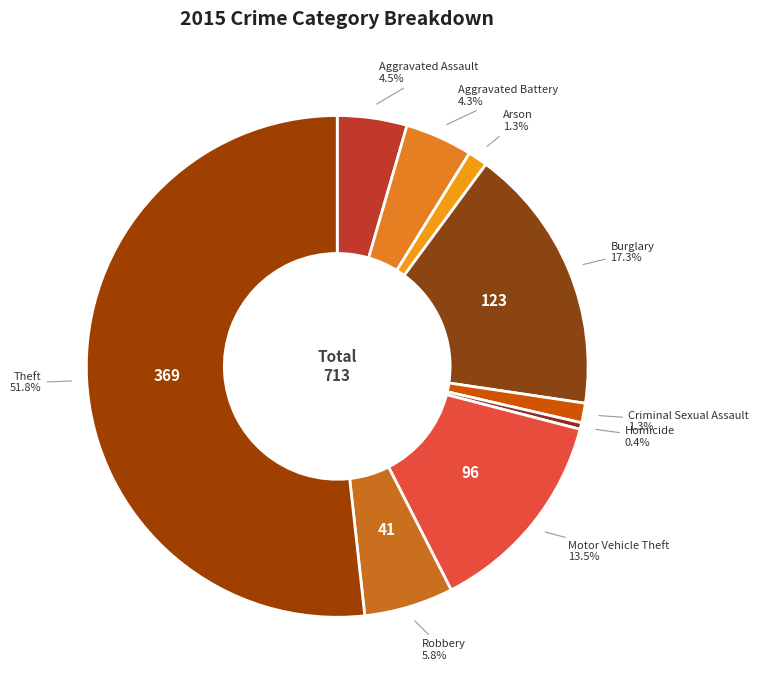

Which slice is the largest?

Theft